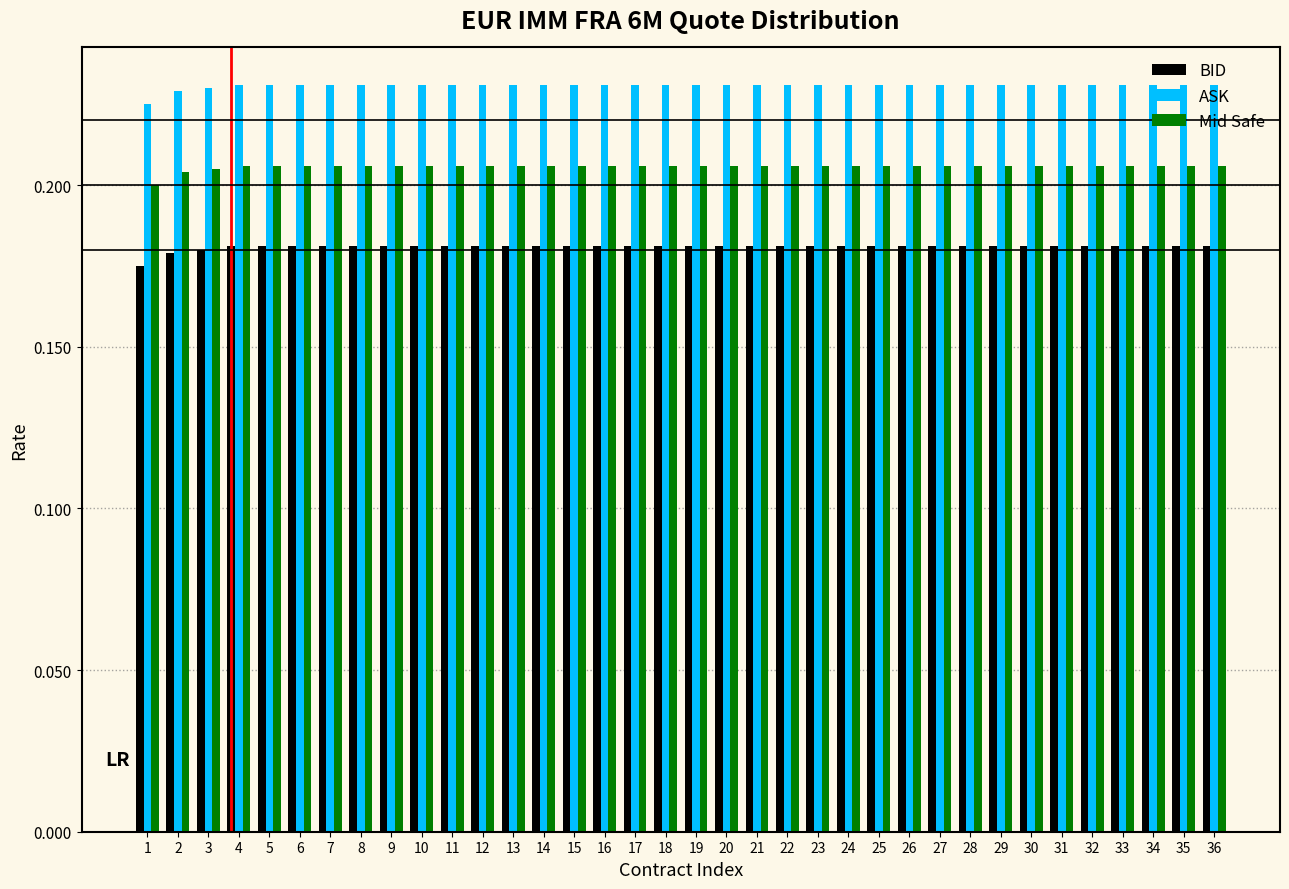

Rank the series at 24 from highest to lowest value.

ASK, Mid Safe, BID